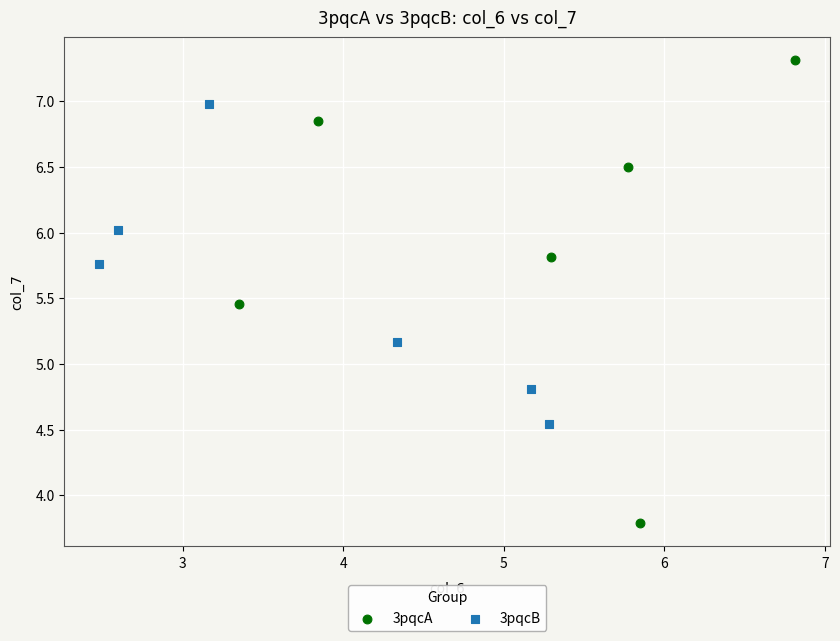

Which series contains the lowest Y value?

3pqcA